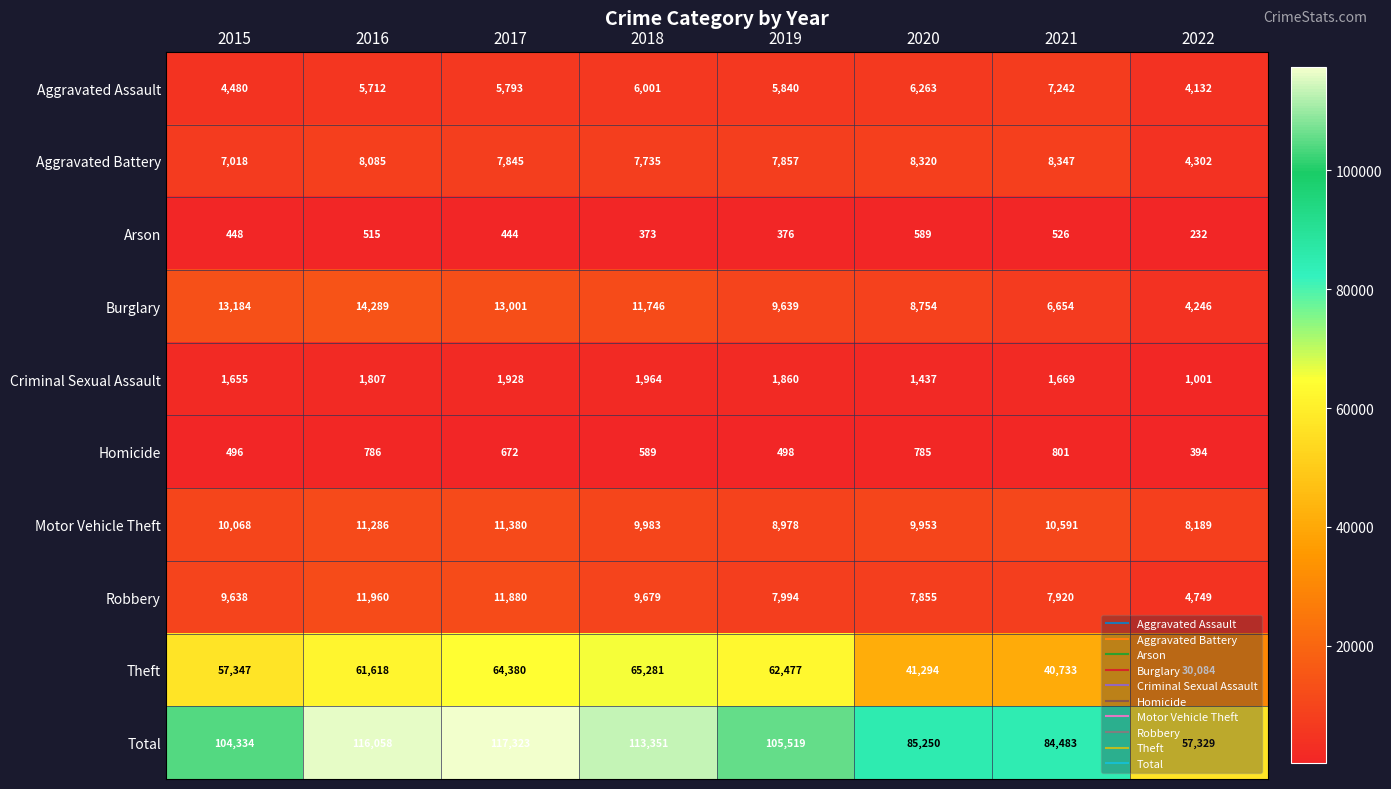

What is the difference between the Aggravated Assault values at 2021 and 2022?

3110